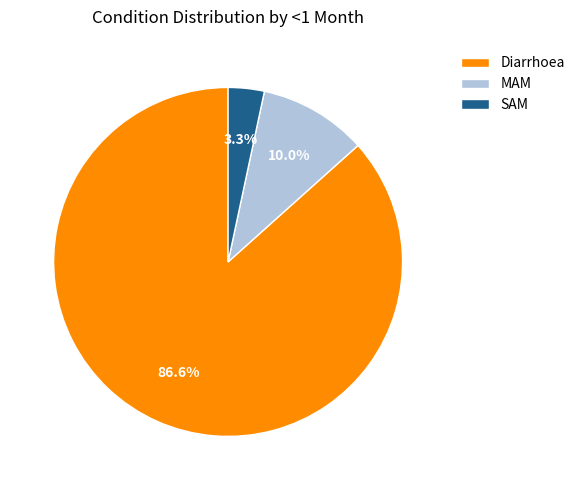

The SAM slice represents 14% of the pie. True or false?

False